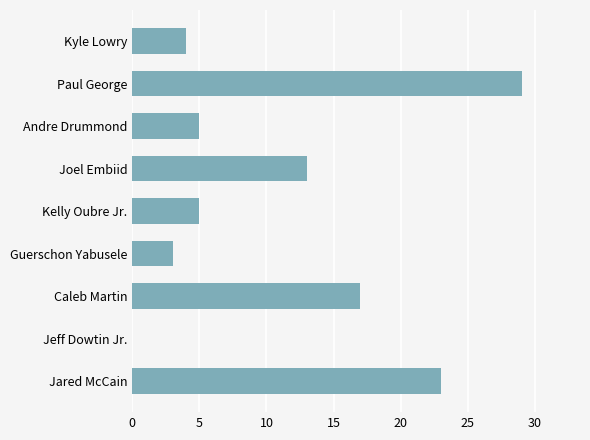

Which has a higher value, Paul George or Andre Drummond?

Paul George